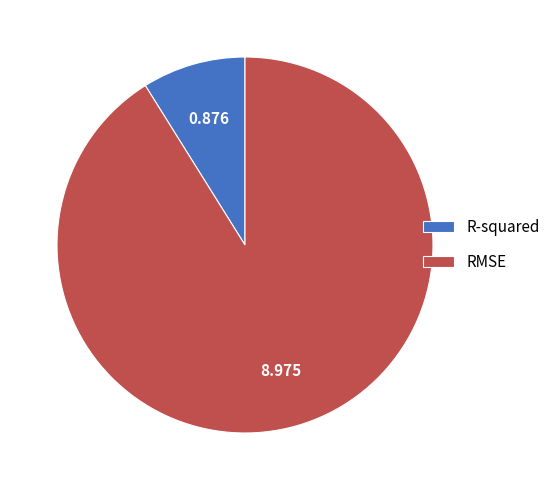

What is the majority slice?

RMSE